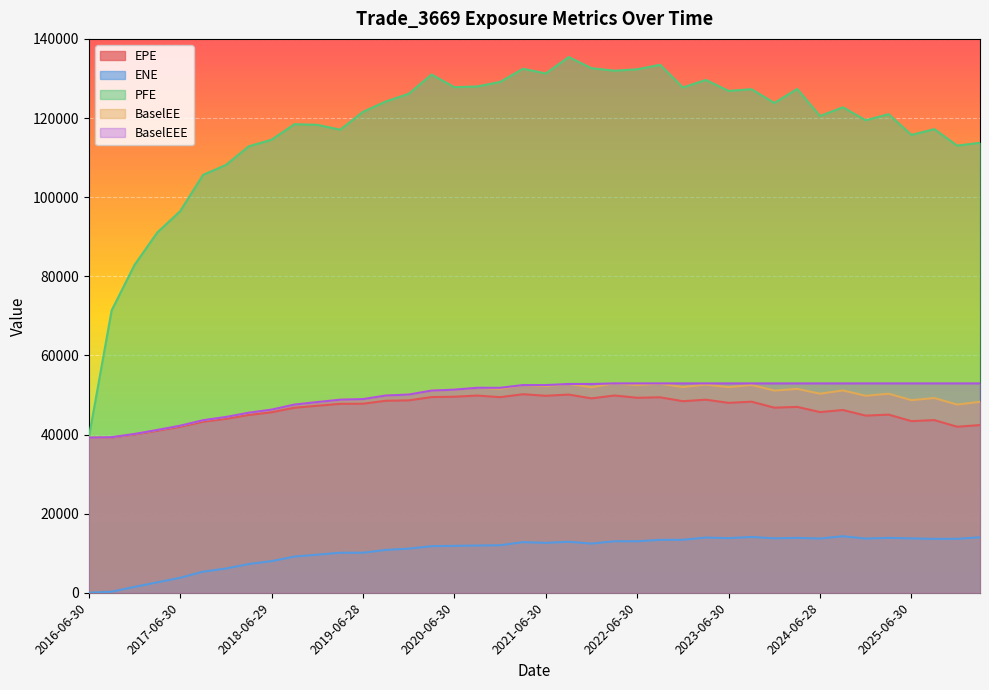

How many values in ENE are above zero?

39